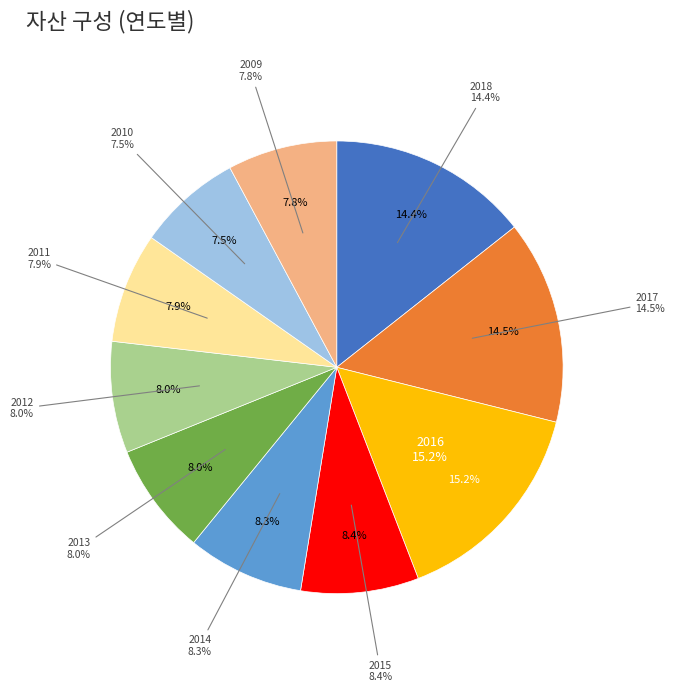

To the nearest percent, what is the difference between the 2017 and 2015 slice percentages?

6%